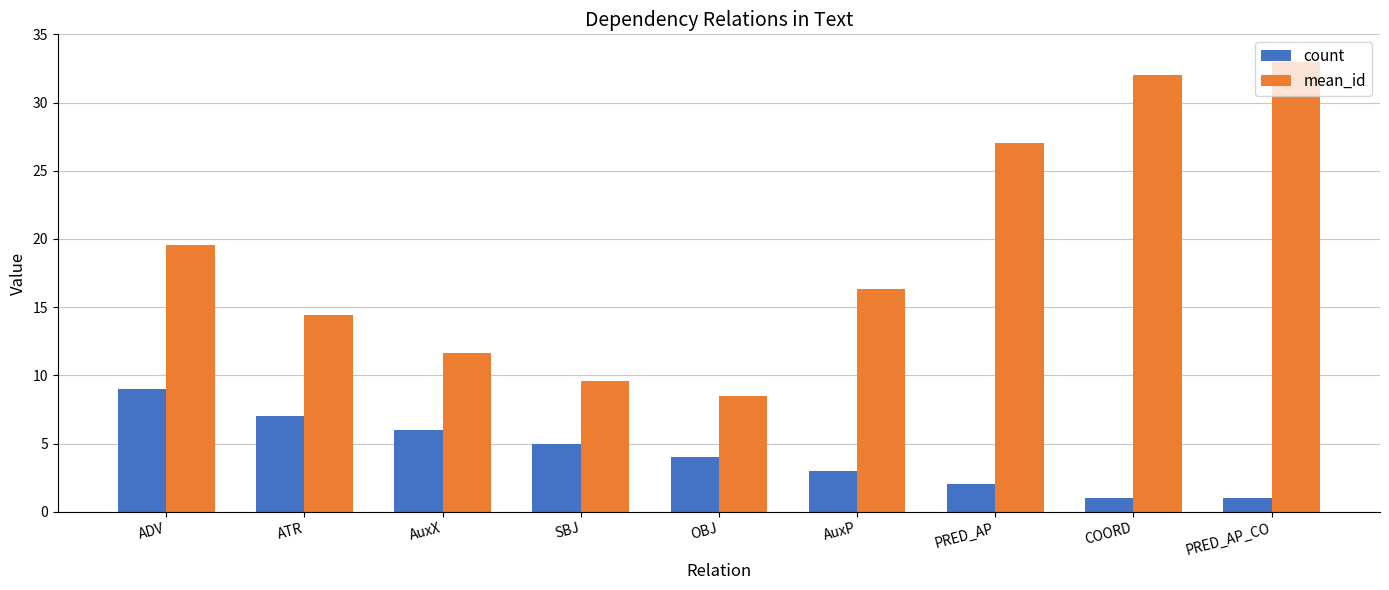

How many categories are shown in the chart?

9